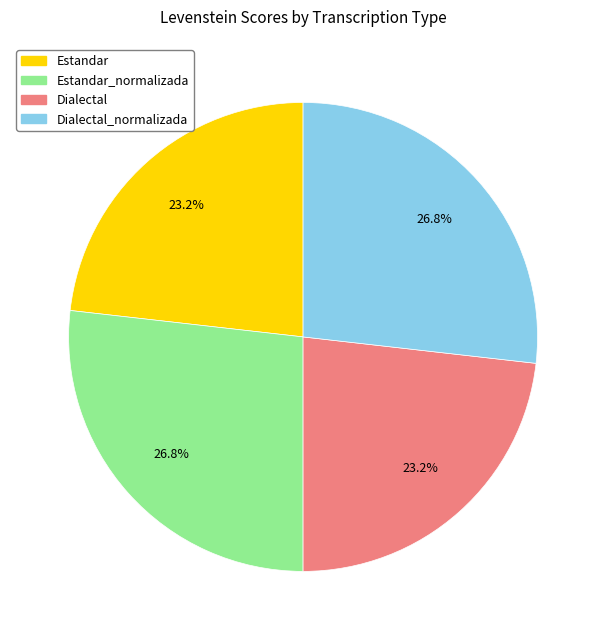

Does any single category account for the majority?

No